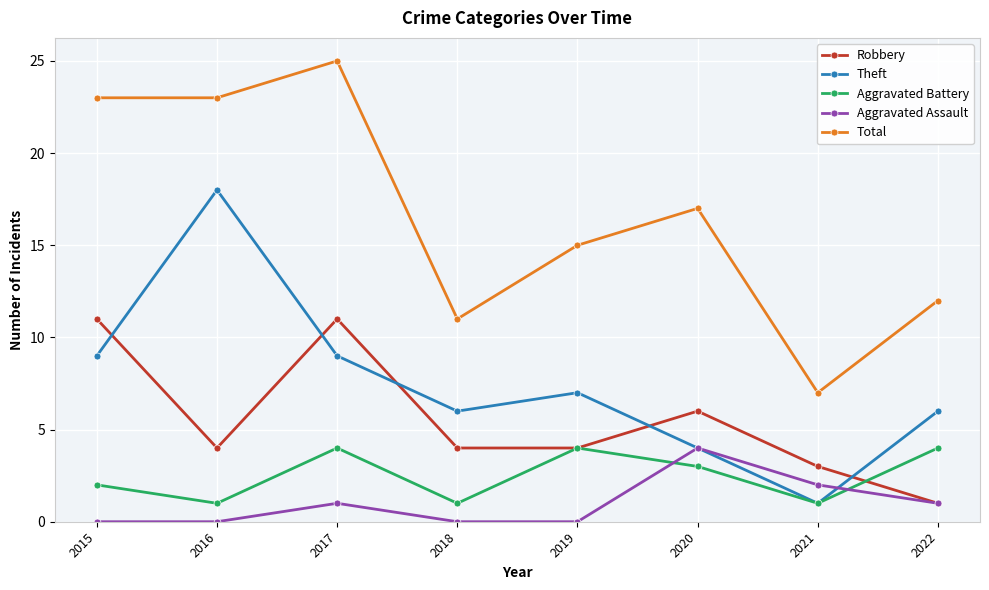

What is the sum of the Total values at 2015 and 2016?

46